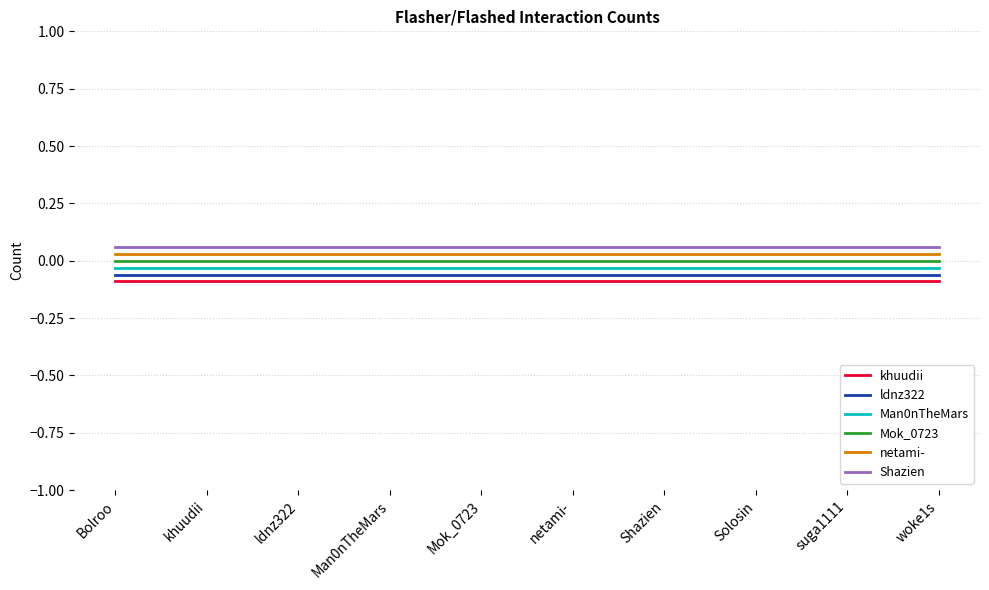

The ldnz322 series shows -0.1 at Mok_0723. True or false?

True